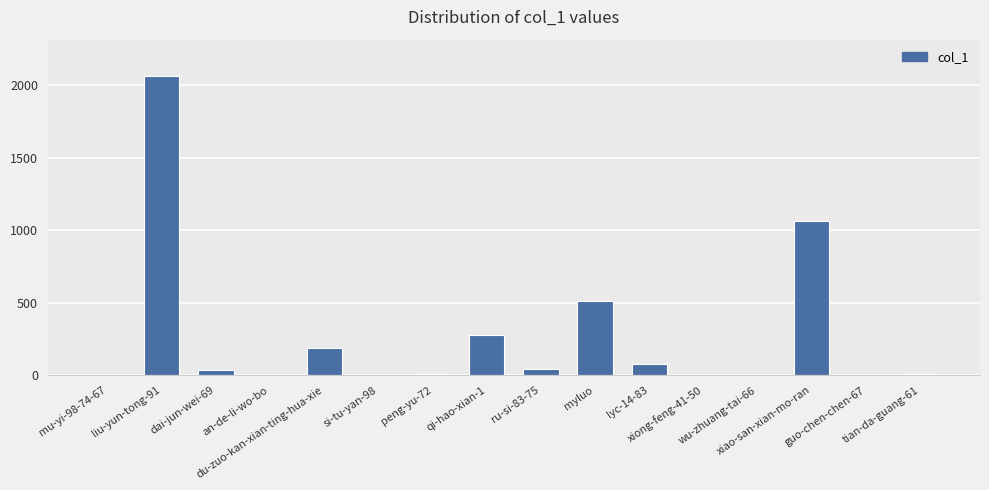

What is the sum of the values at ru-si-83-75 and xiong-feng-41-50?

46